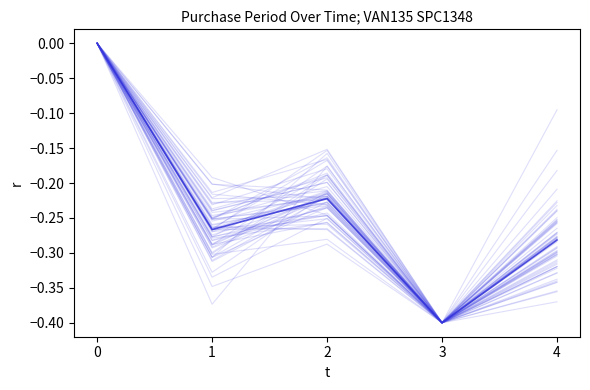

Reading left to right, list all the values displayed in this chart.

0=0.0	1=-0.3	2=-0.2	3=-0.4	4=-0.3